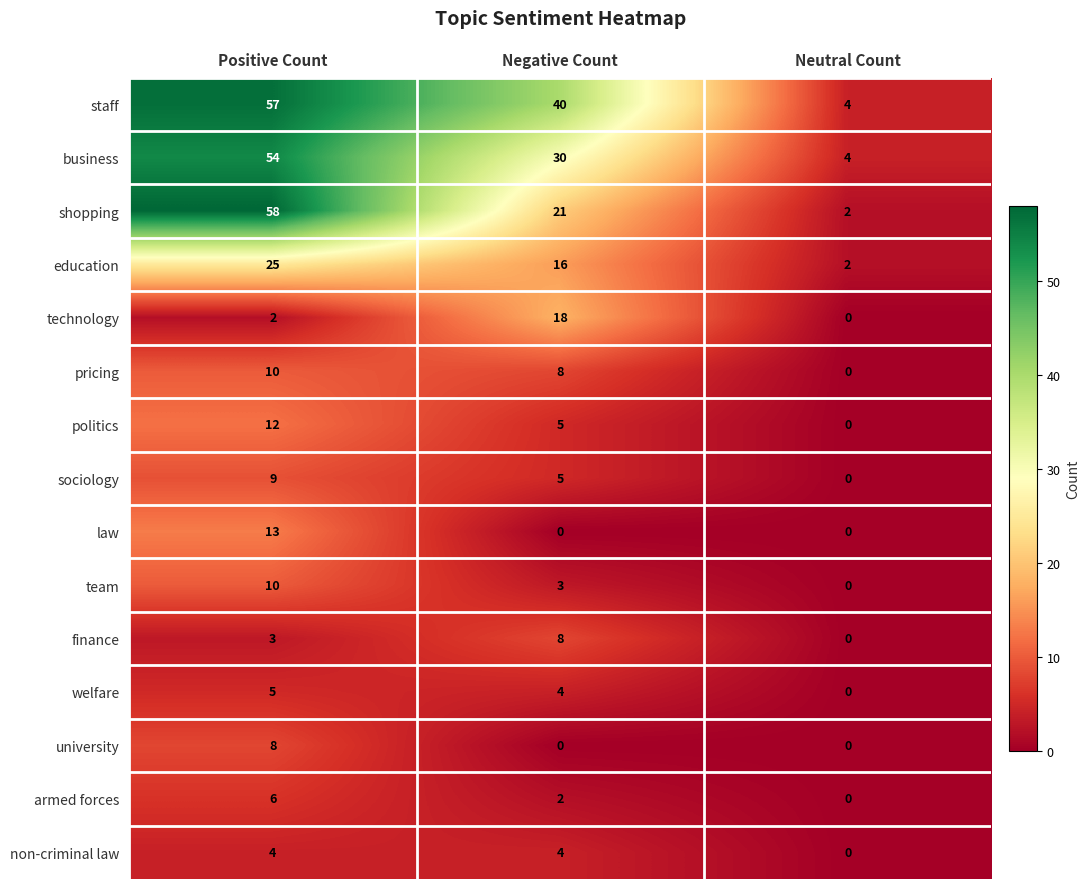

What is the total value across all series at Neutral Count?

12